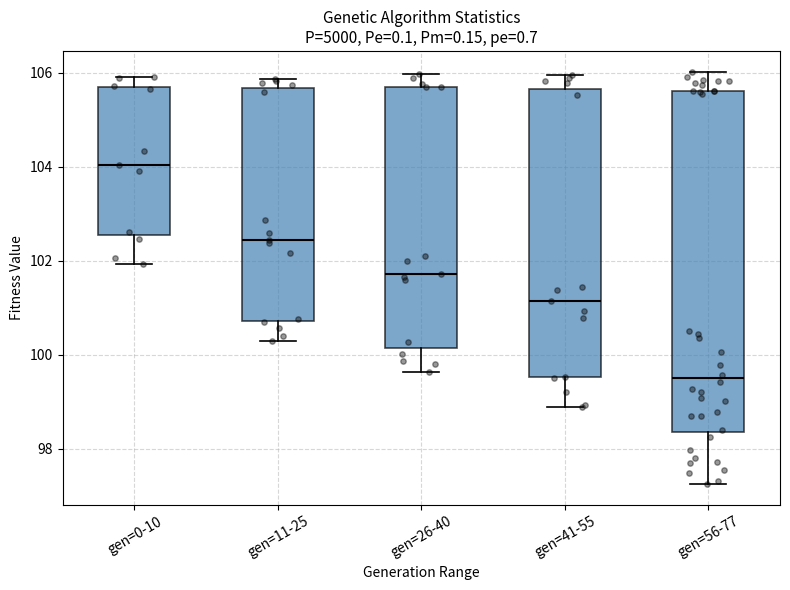

Which box has the highest median line?

gen=0-10